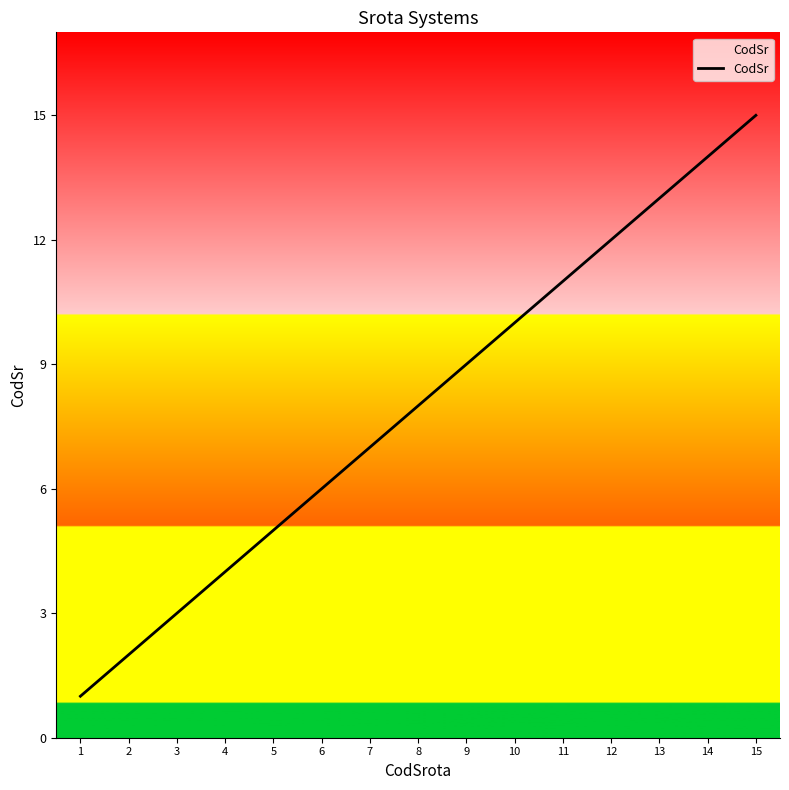

What is the change in value from 4 to 9?

+5